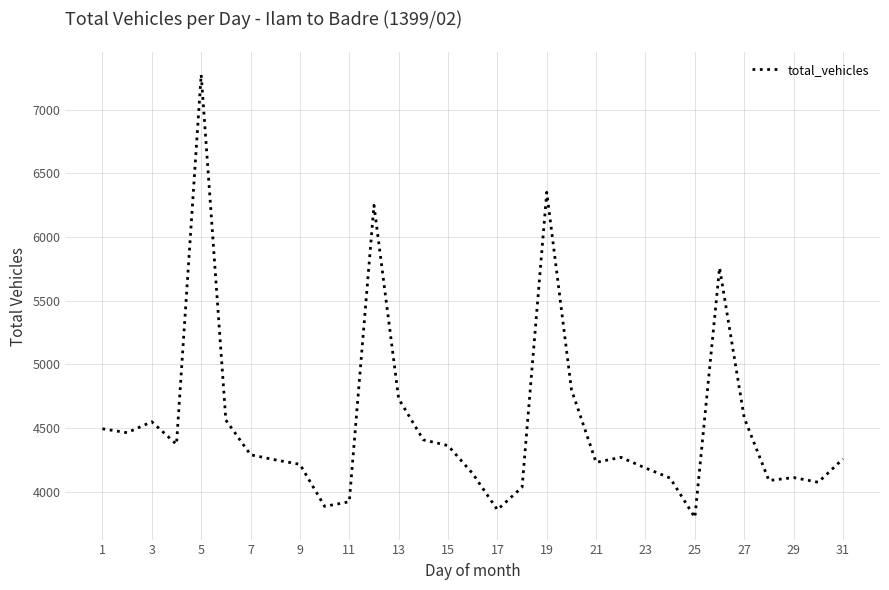

What is the difference between the maximum and minimum values?

3476